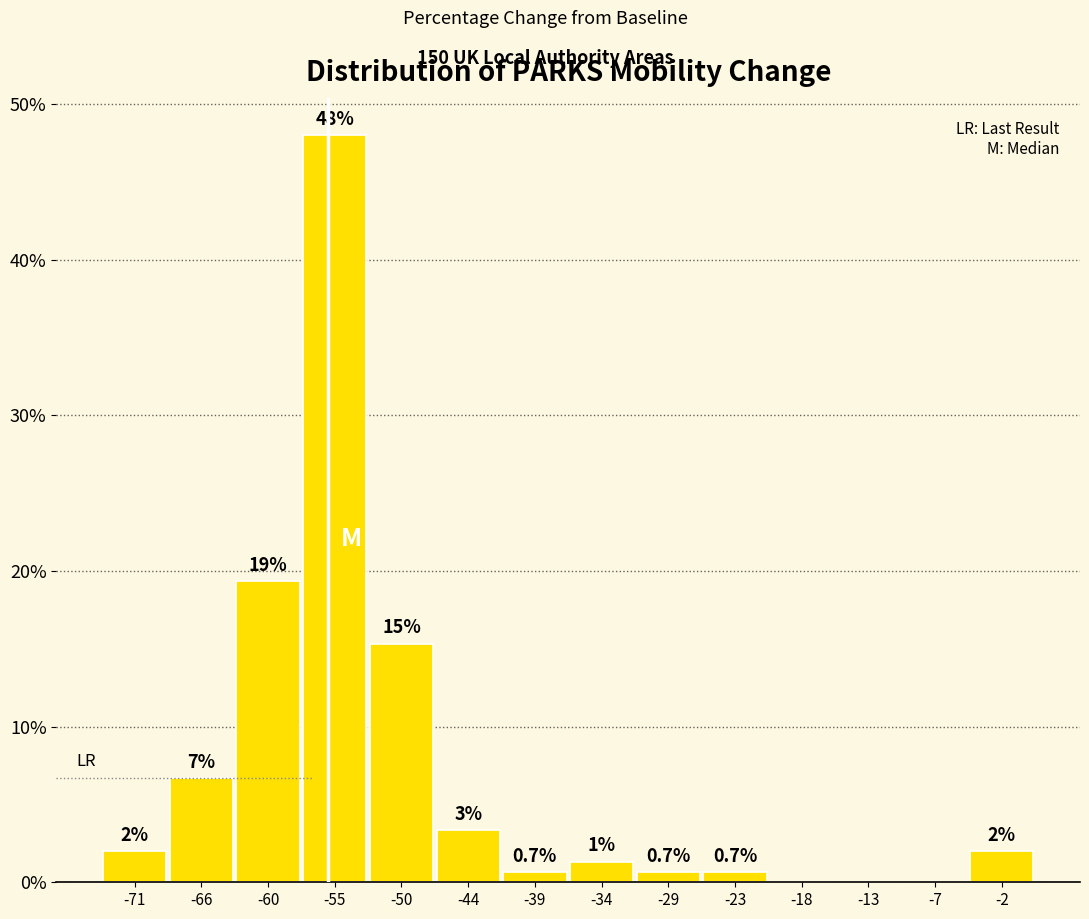

What is the sum of all values?

100.0